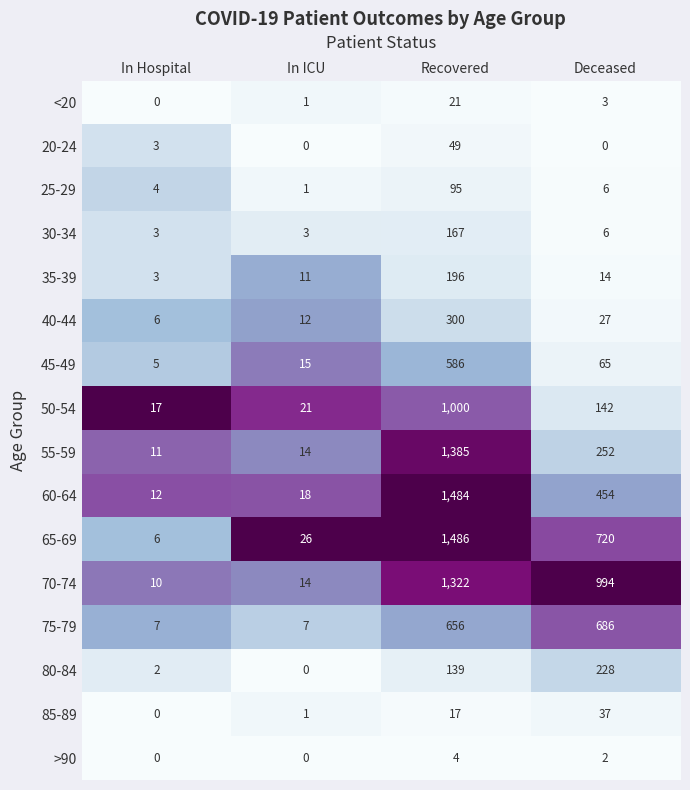

What is the difference between the maximum and second lowest values in the 80-84 series?

226